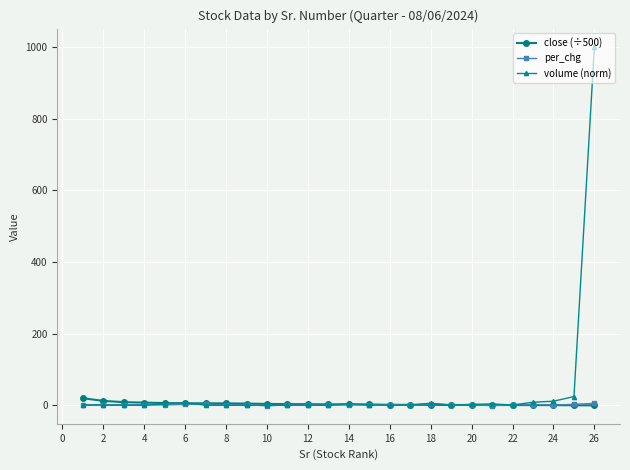

Which series has the largest range (max minus min)?

volume (norm)